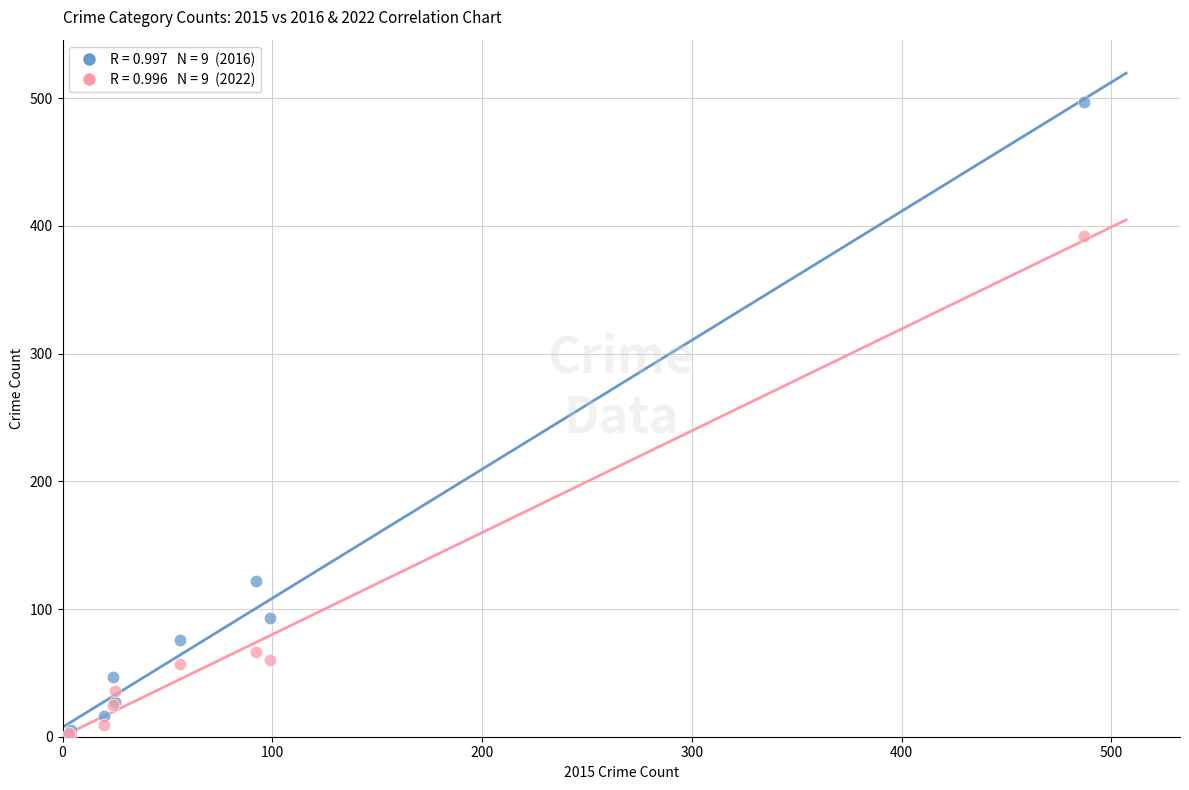

Across all series, what Y value is closest to 249?

122